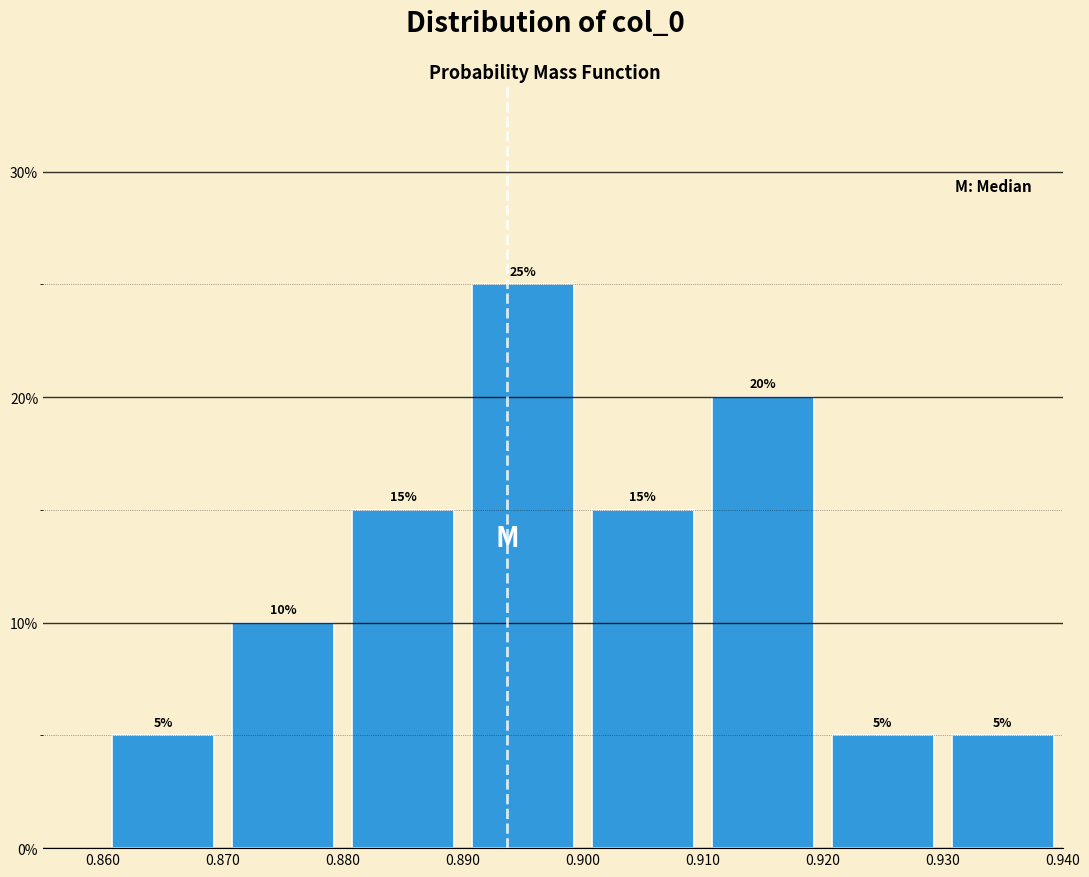

Over which range of the x-axis is the bar tallest?

0.890 to 0.900